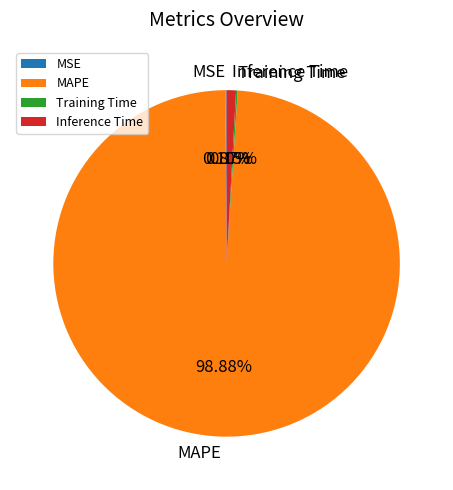

Does any single category account for the majority?

Yes